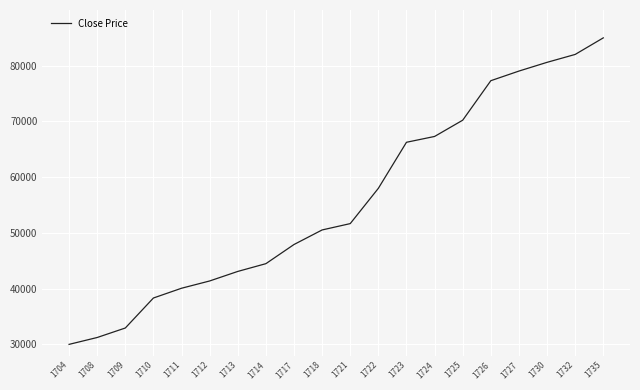

Reading right to left, what are all the values shown in this chart?

85000.0	82026.6	80609.0	79041.9	77314.1	70226.2	67309.0	66264.3	58003.1	51670.5	50532.6	47920.8	44481.3	43089.4	41377.7	40072.6	38320.7	32936.4	31232.8	30000.0